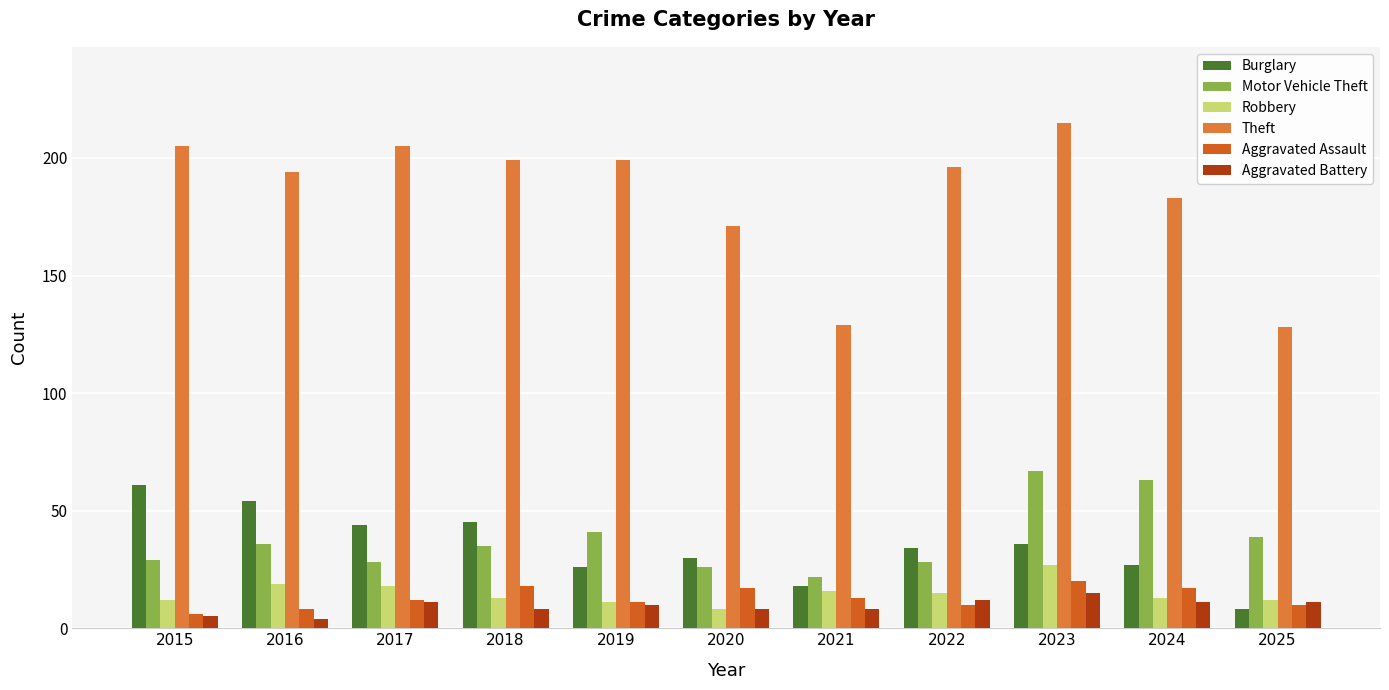

Which series has the largest total across all categories?

Theft